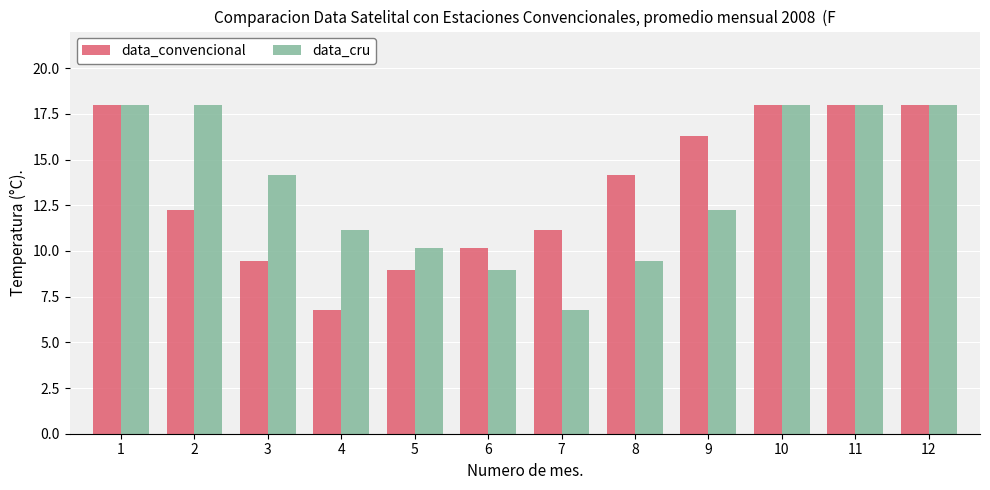

What is the minimum value for data_cru?

6.8